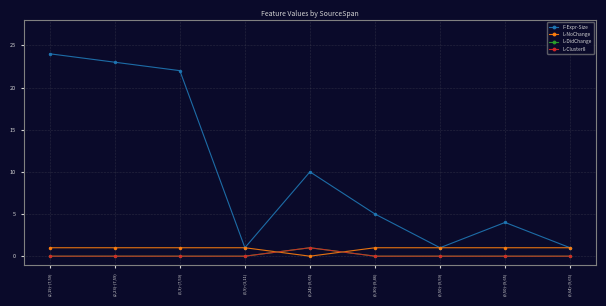

What is the maximum value for F-Expr-Size?

24